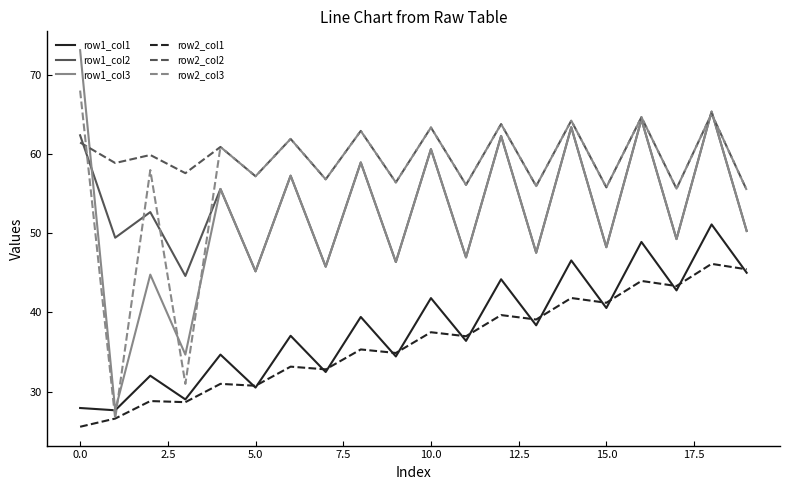

Which series has the widest spread of values?

row1_col3